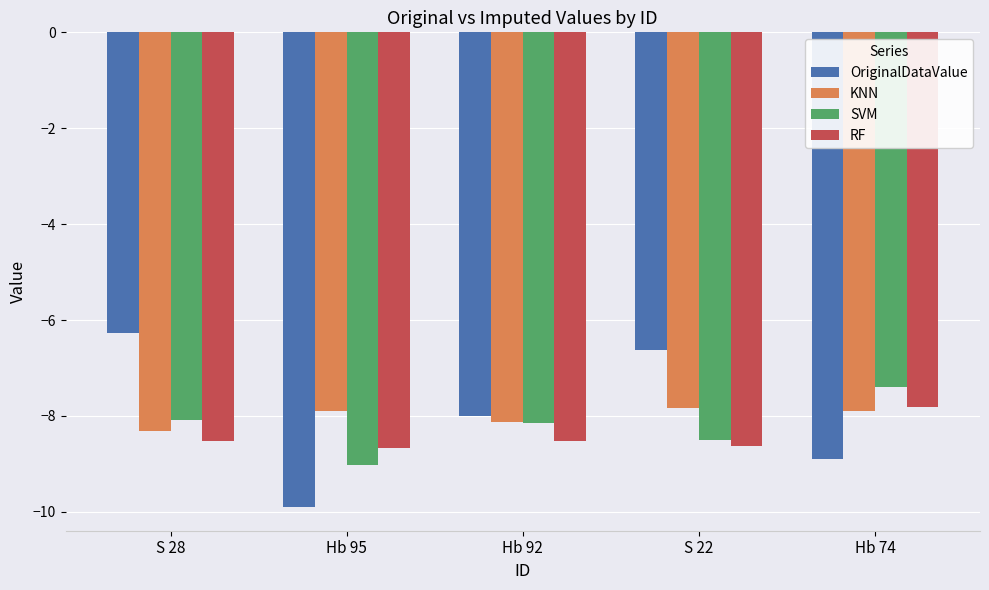

Reading right to left, list all the values displayed in this chart.

OriginalDataValue: Hb 74=-8.9	S 22=-6.6	Hb 92=-8.0	Hb 95=-9.9	S 28=-6.3
KNN: Hb 74=-7.9	S 22=-7.8	Hb 92=-8.1	Hb 95=-7.9	S 28=-8.3
SVM: Hb 74=-7.4	S 22=-8.5	Hb 92=-8.1	Hb 95=-9.0	S 28=-8.1
RF: Hb 74=-7.8	S 22=-8.6	Hb 92=-8.5	Hb 95=-8.7	S 28=-8.5